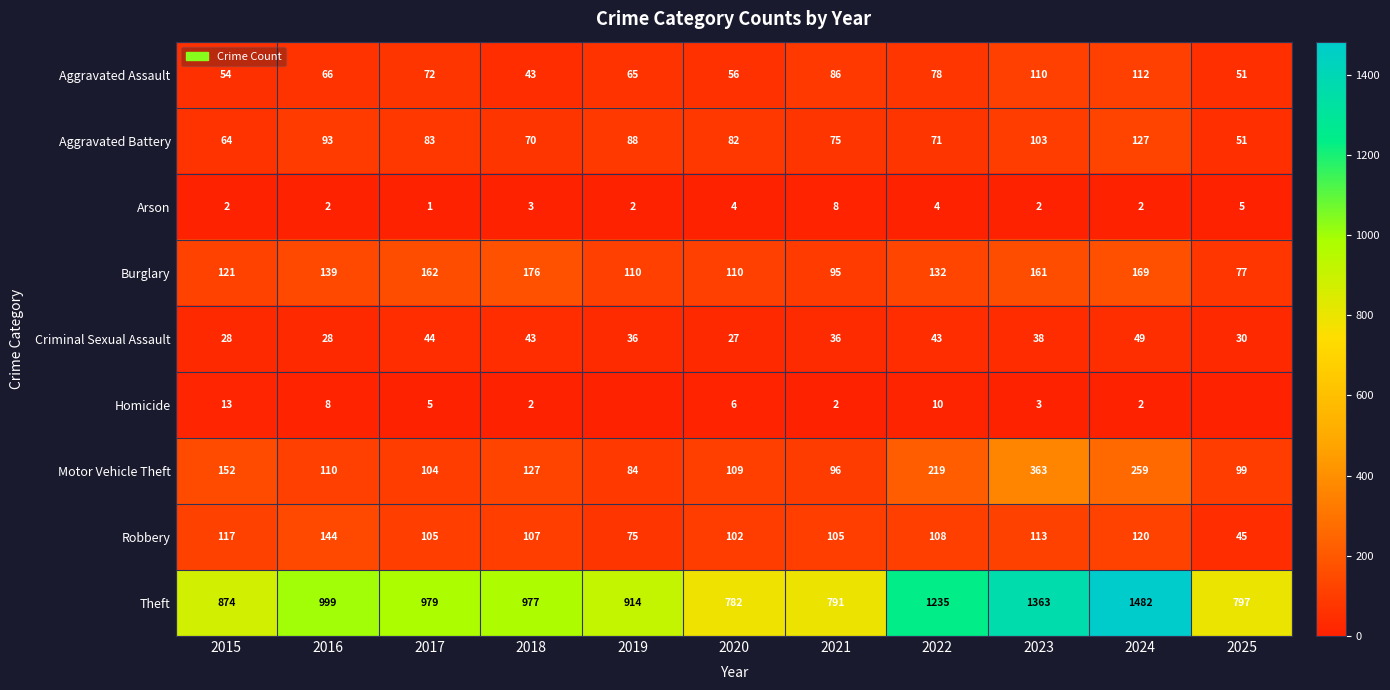

Which has a higher value, 2021 or 2019?

2021